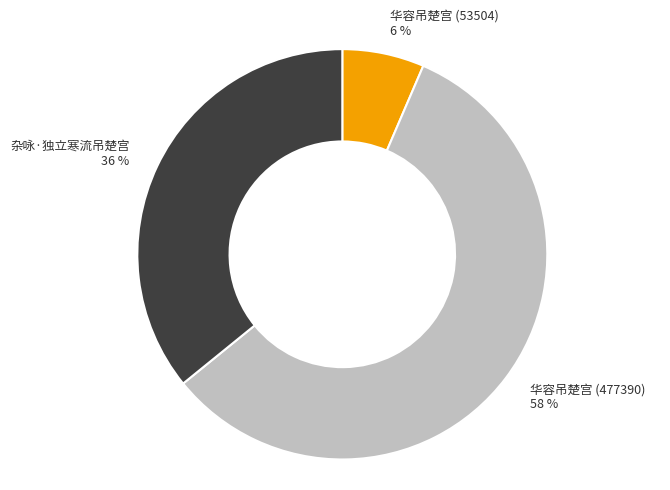

Does any single category account for the majority?

Yes